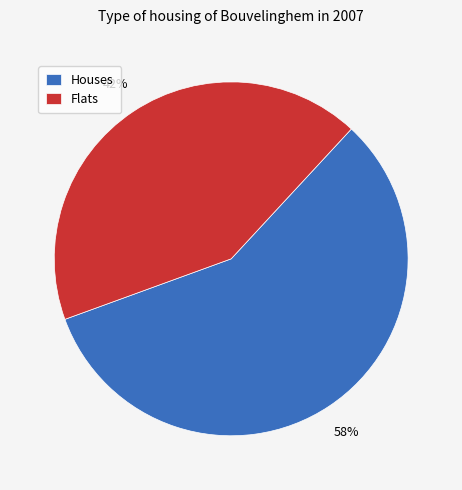

Is Houses the majority of the pie?

Yes